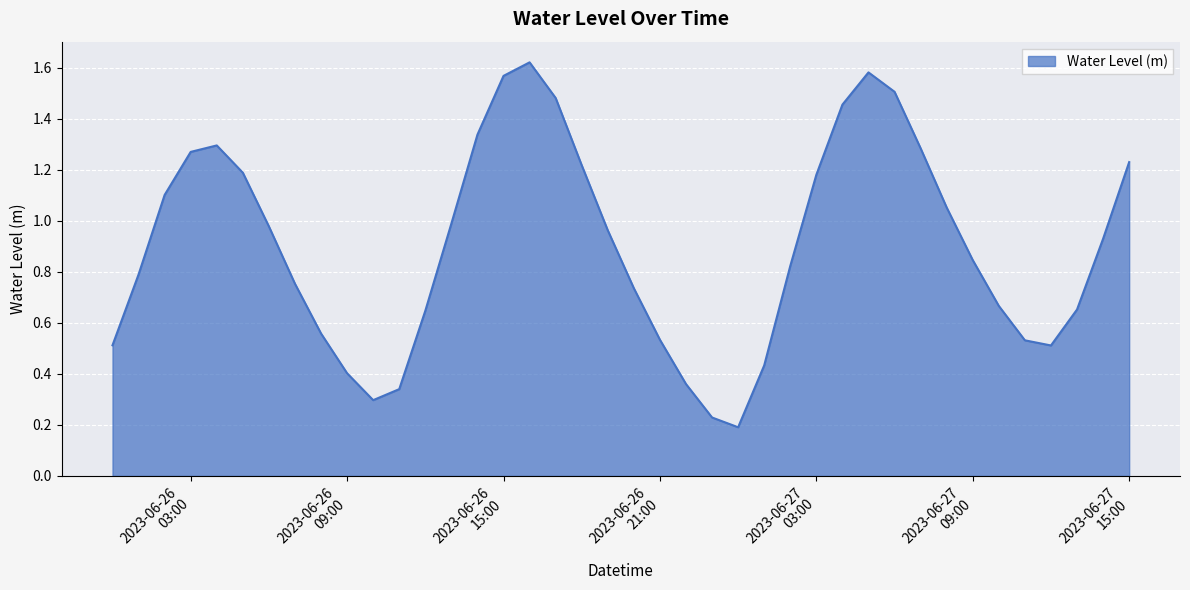

Where is the first local maximum?

2023-06-26 04:00:00